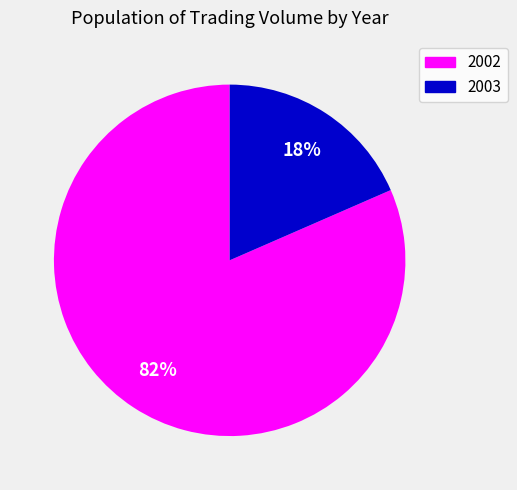

To the nearest percent, what is the average slice percentage?

50%